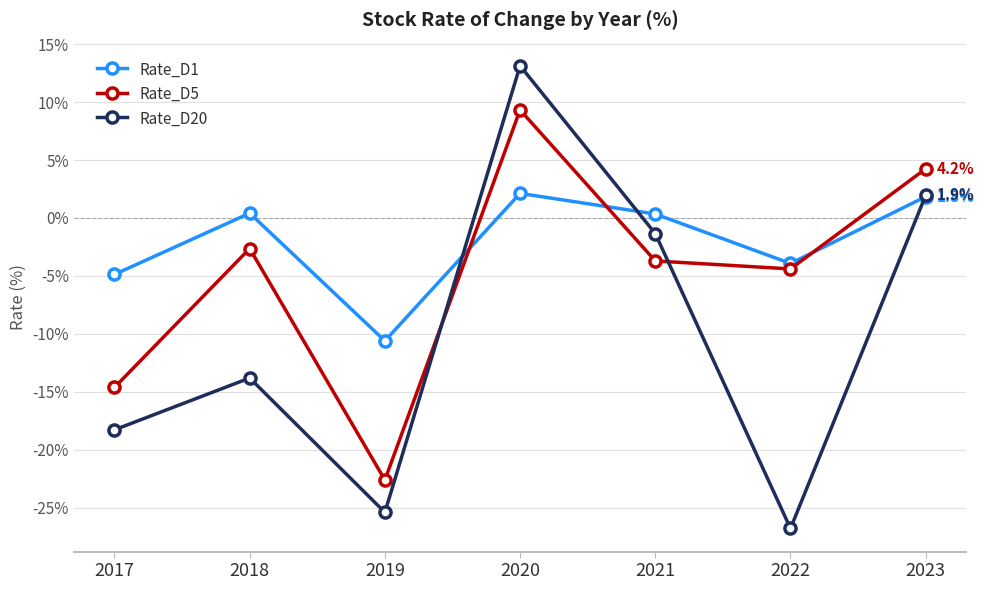

What are all the series names shown in the legend?

Rate_D1, Rate_D5, Rate_D20